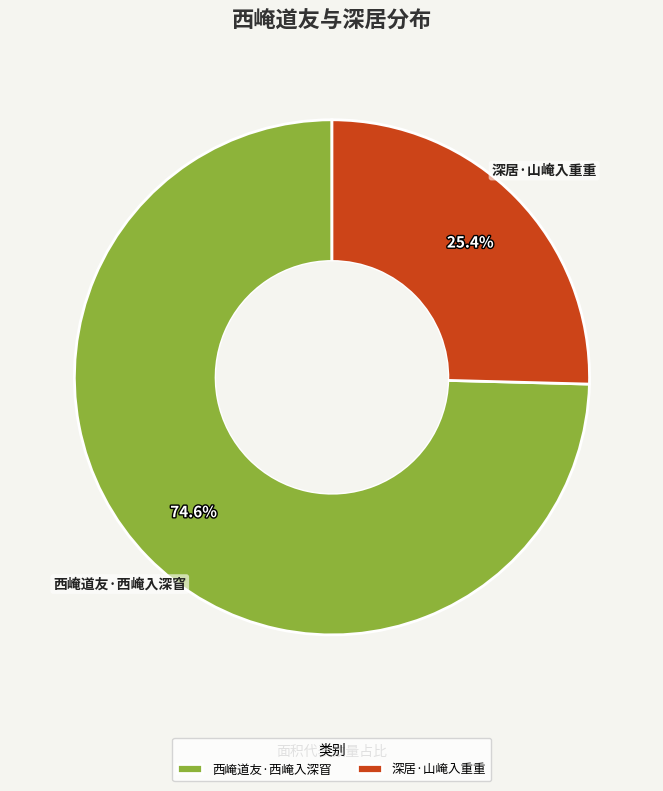

Rank the categories by value from highest to lowest.

西崦道友·西崦入深窅, 深居·山崦入重重